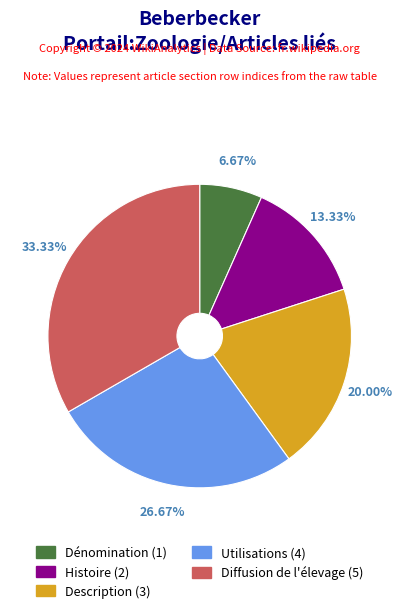

Combined, what portion of the pie is Description and Diffusion de l'élevage?

53.3%